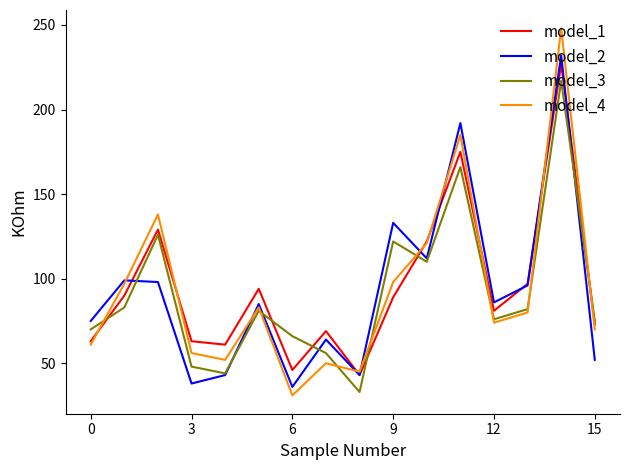

What is the highest value of the model_4 series?

248